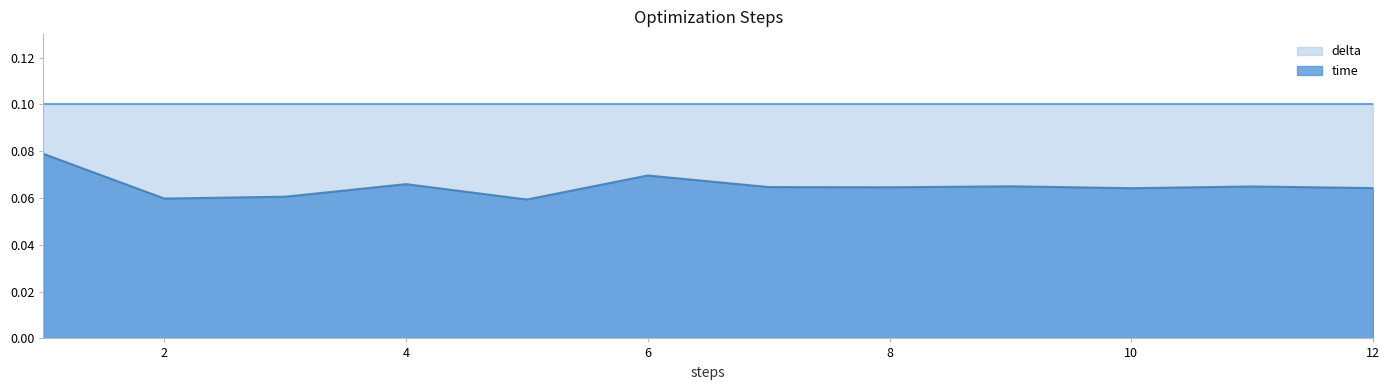

How many values are between 0 and 1?

12